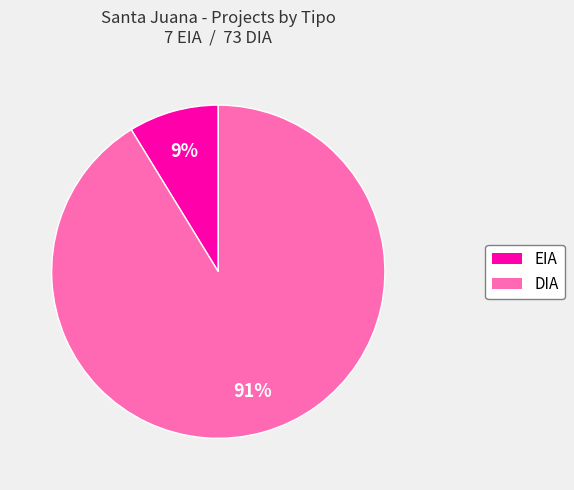

Is the sum of EIA and DIA greater than half?

Yes